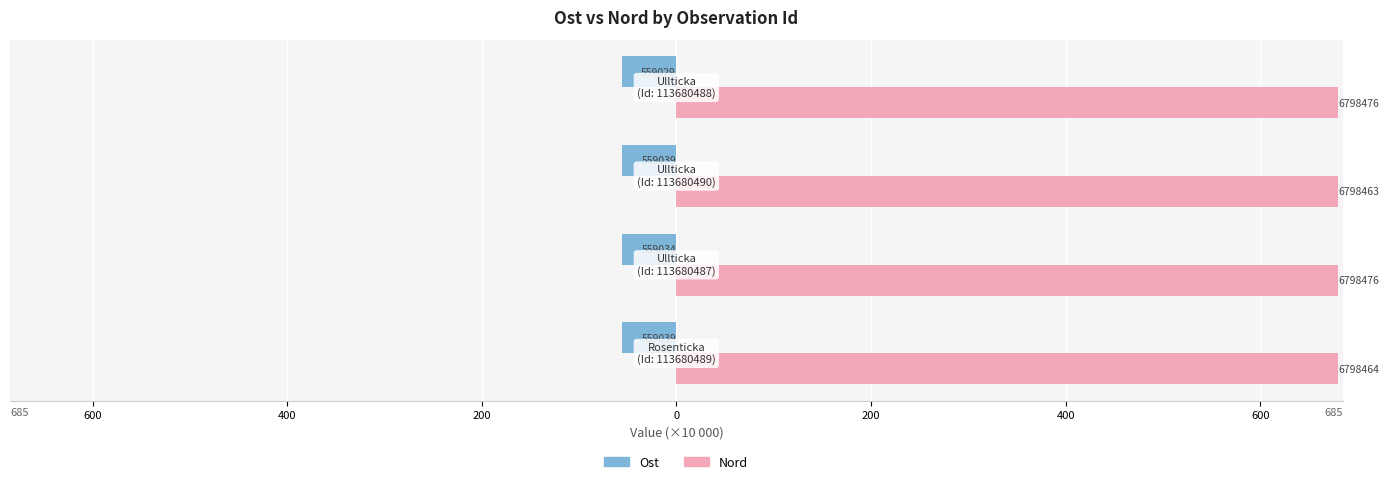

What are all the series names shown in the legend?

Ost, Nord